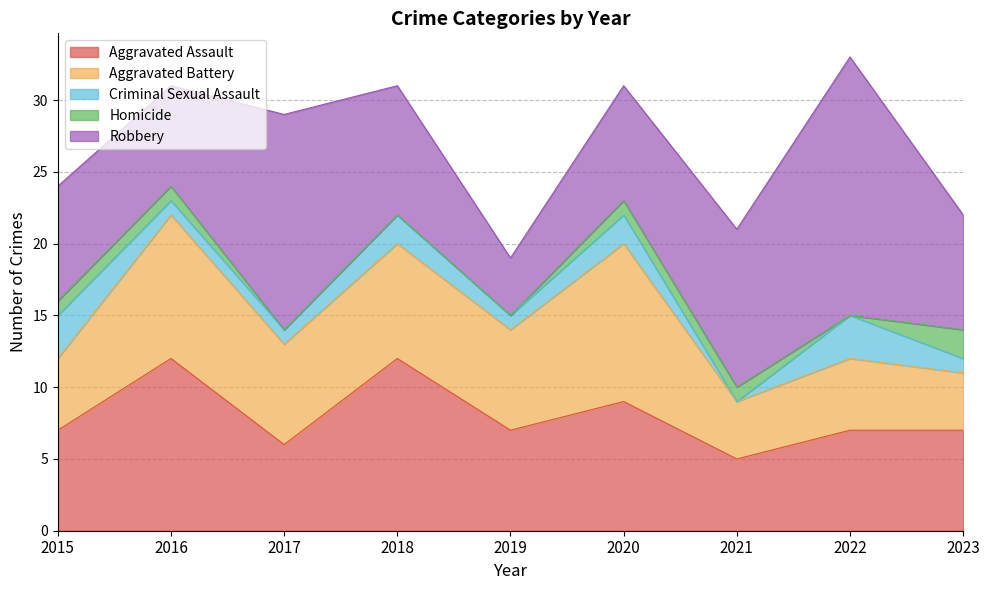

What is the value of the Aggravated Assault point at the 8th from the left?

7